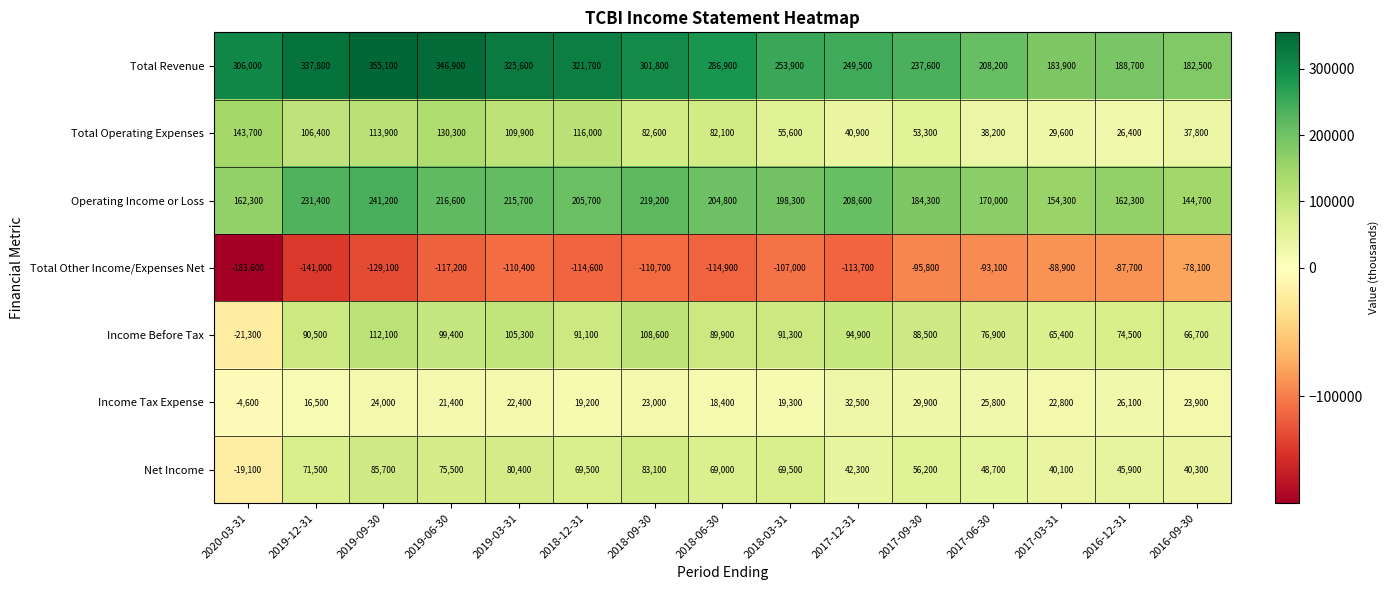

At which label is Total Operating Expenses closest to 85050?

2018-09-30